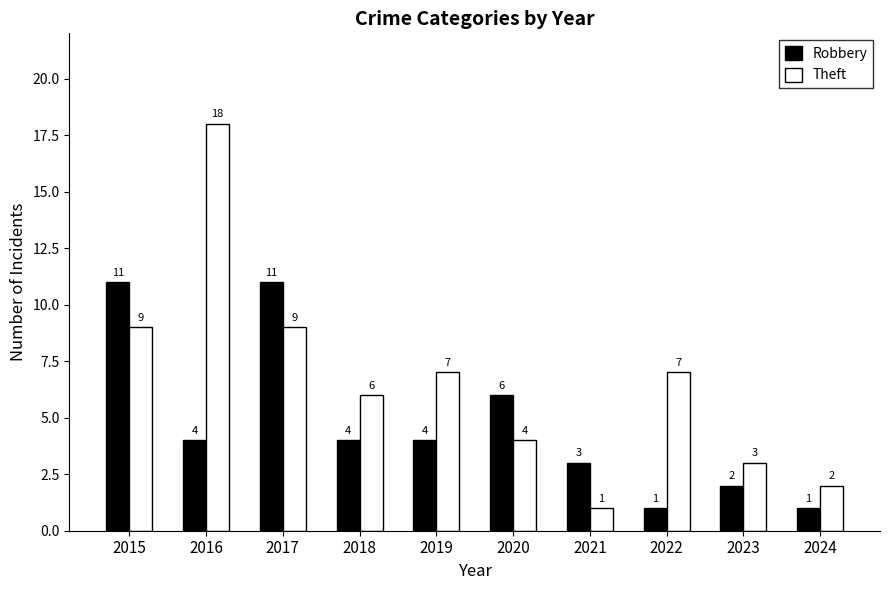

Which series has the largest range (max minus min)?

Theft